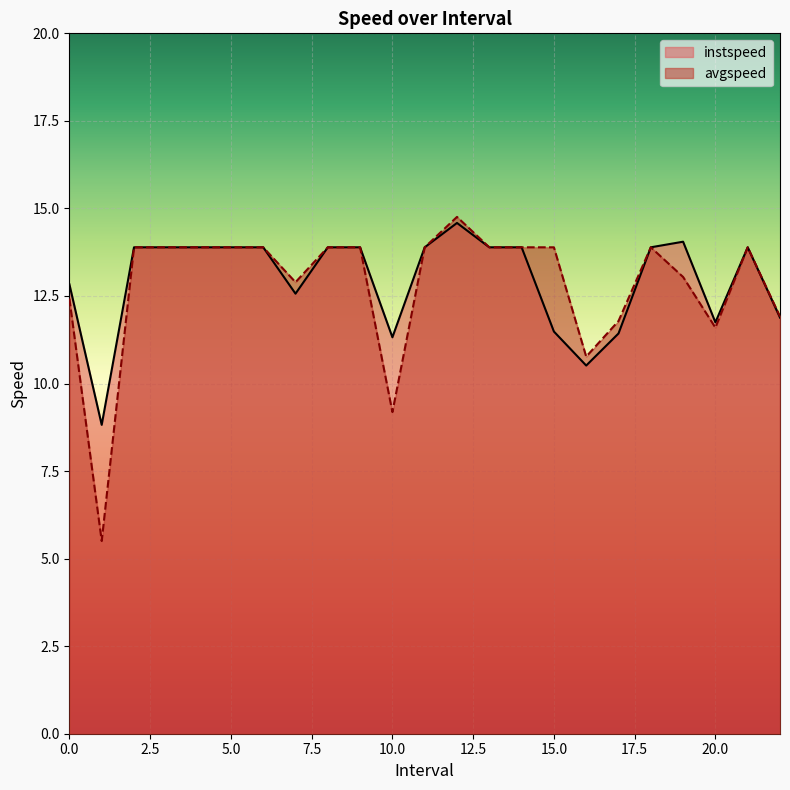

What is the difference between the maximum and minimum values in the avgspeed series?

9.3